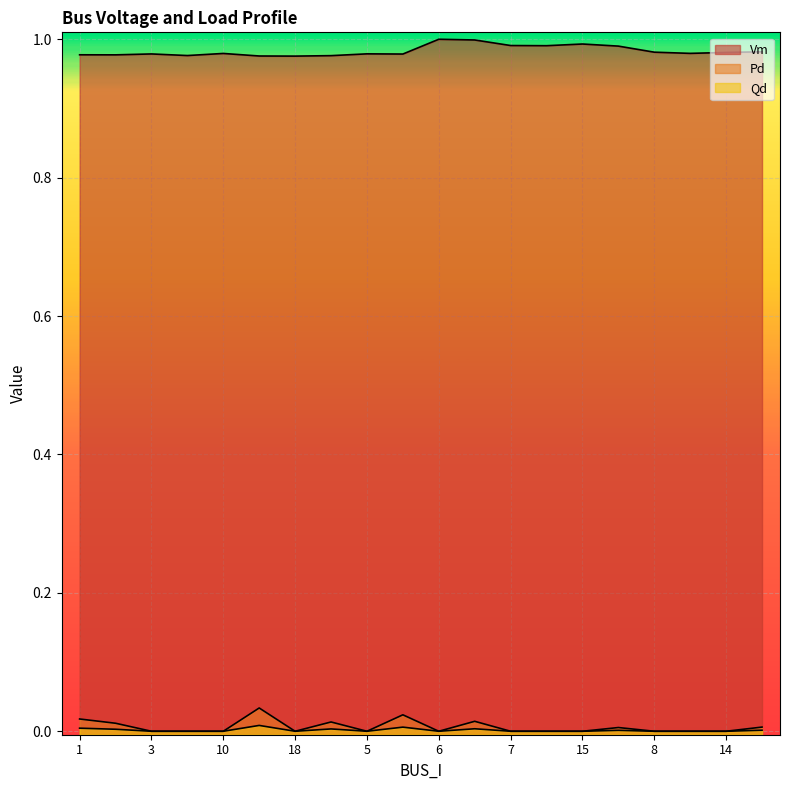

What are all the series names shown in the legend?

Vm, Pd, Qd